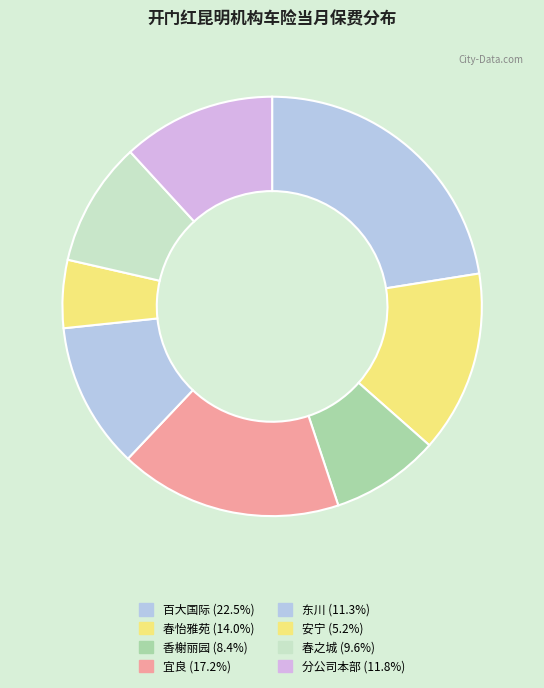

Which has a higher value, 香榭丽园 or 分公司本部?

分公司本部